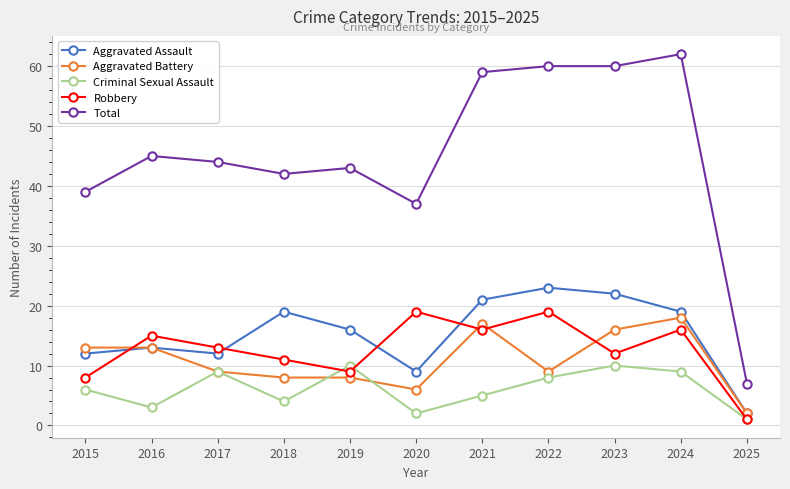

True or false: Aggravated Battery and Total intersect in this chart.

False